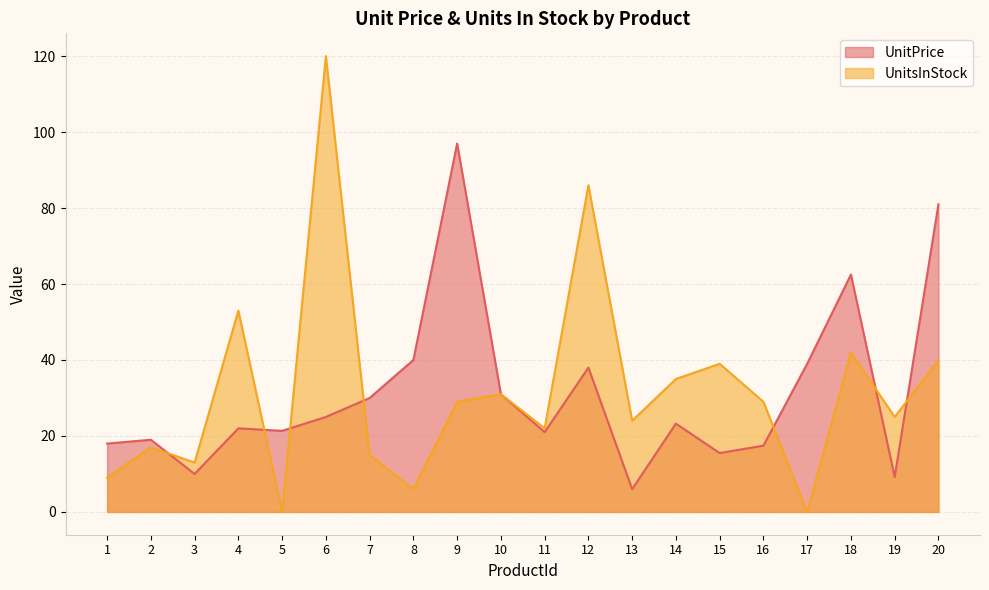

Reading left to right, transcribe all the data shown in this chart.

UnitPrice: 18.0	19.0	10.0	22.0	21.4	25.0	30.0	40.0	97.0	31.0	21.0	38.0	6.0	23.2	15.5	17.4	39.0	62.5	9.2	81.0
UnitsInStock: 9.0	17.0	13.0	53.0	0.0	120.0	15.0	6.0	29.0	31.0	22.0	86.0	24.0	35.0	39.0	29.0	0.0	42.0	25.0	40.0